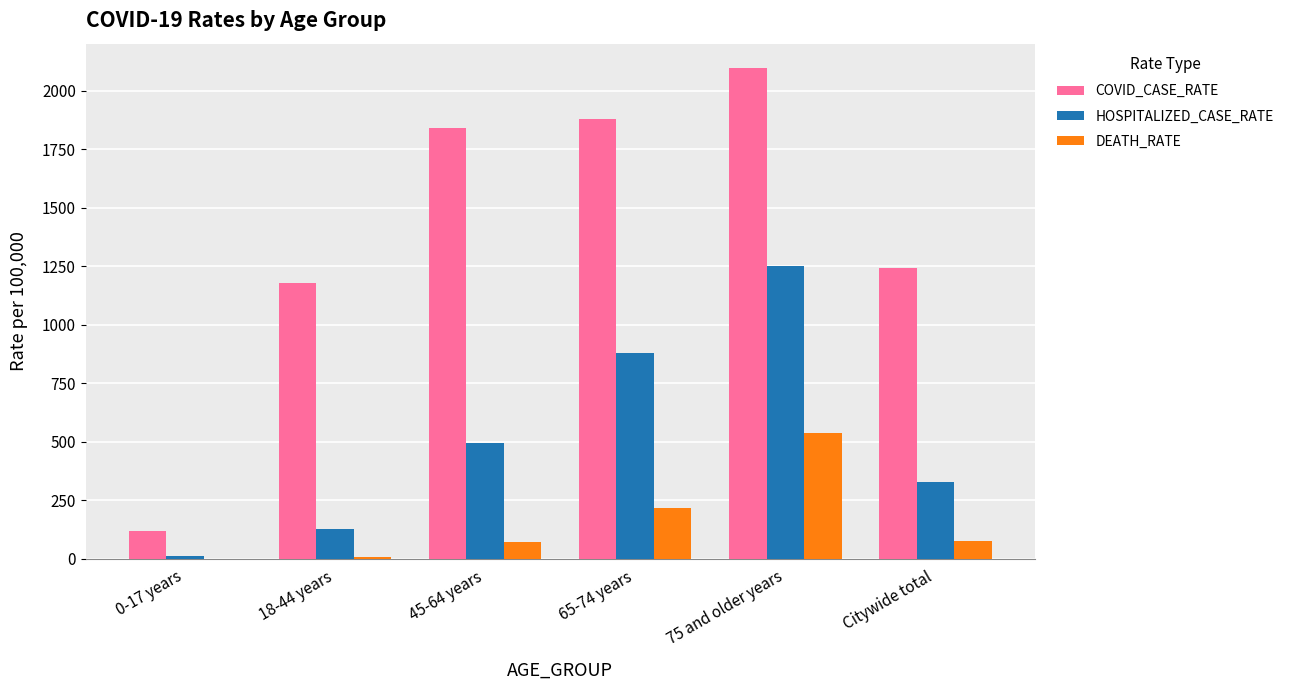

Between 0-17 years and Citywide total, which series saw the biggest shift?

COVID_CASE_RATE